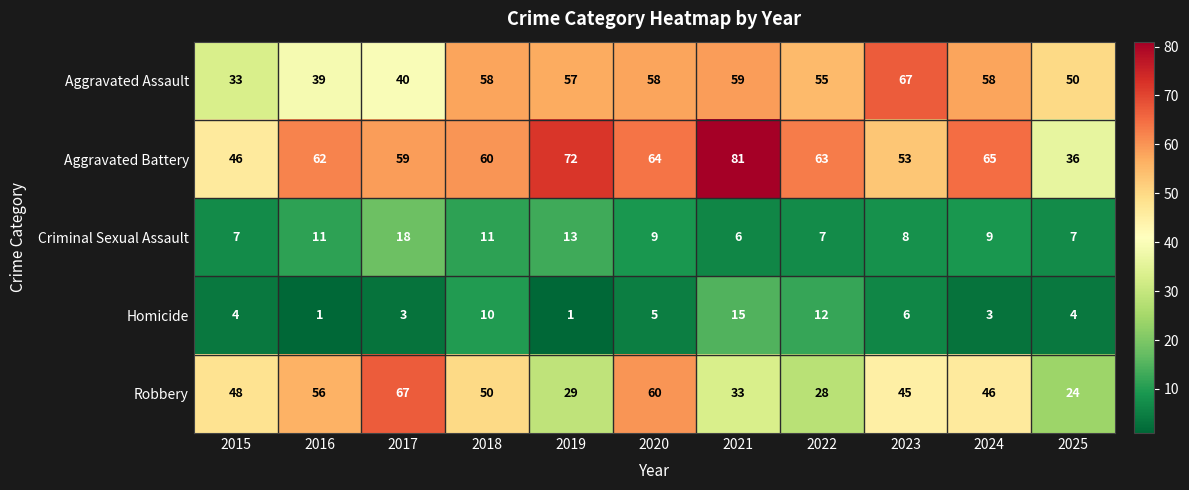

How many categories are shown in the chart?

11